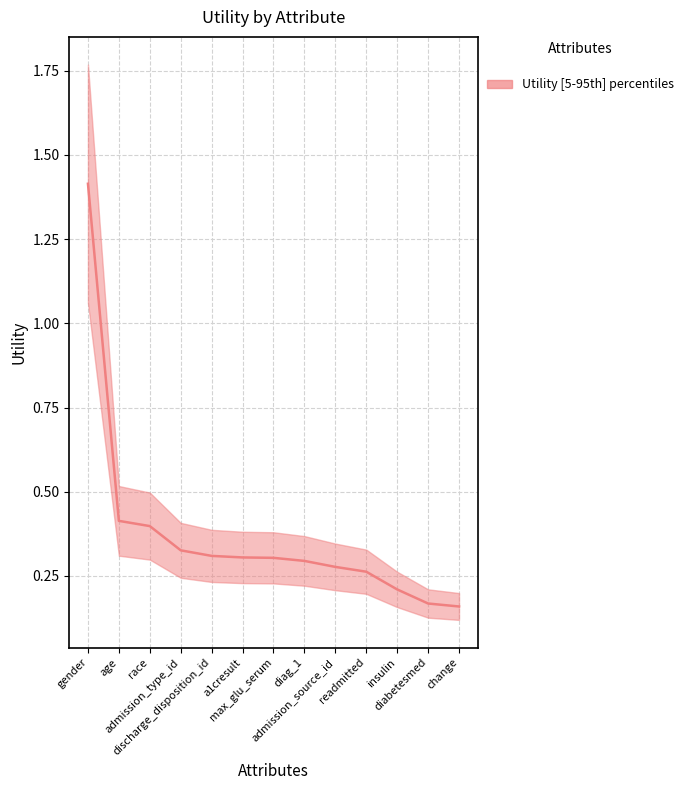

What position from the right is admission_type_id?

10